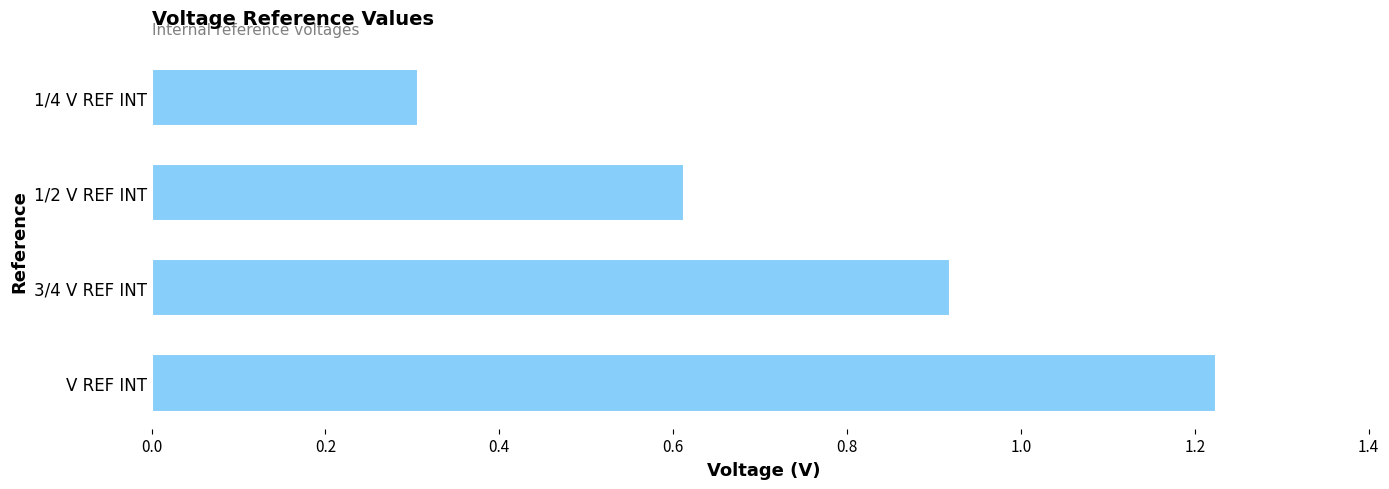

The chart shows a value of 0.2 at 3/4 V REF INT. True or false?

False